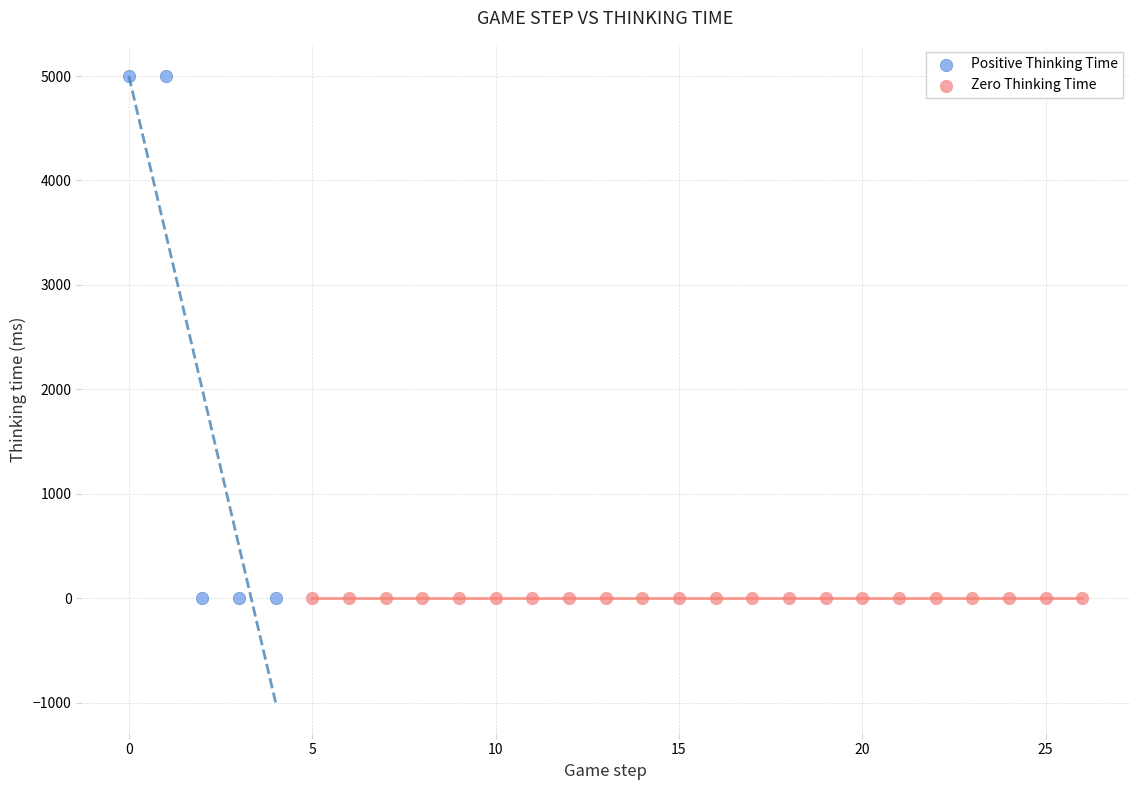

Which series contains the highest Y value?

Positive Thinking Time